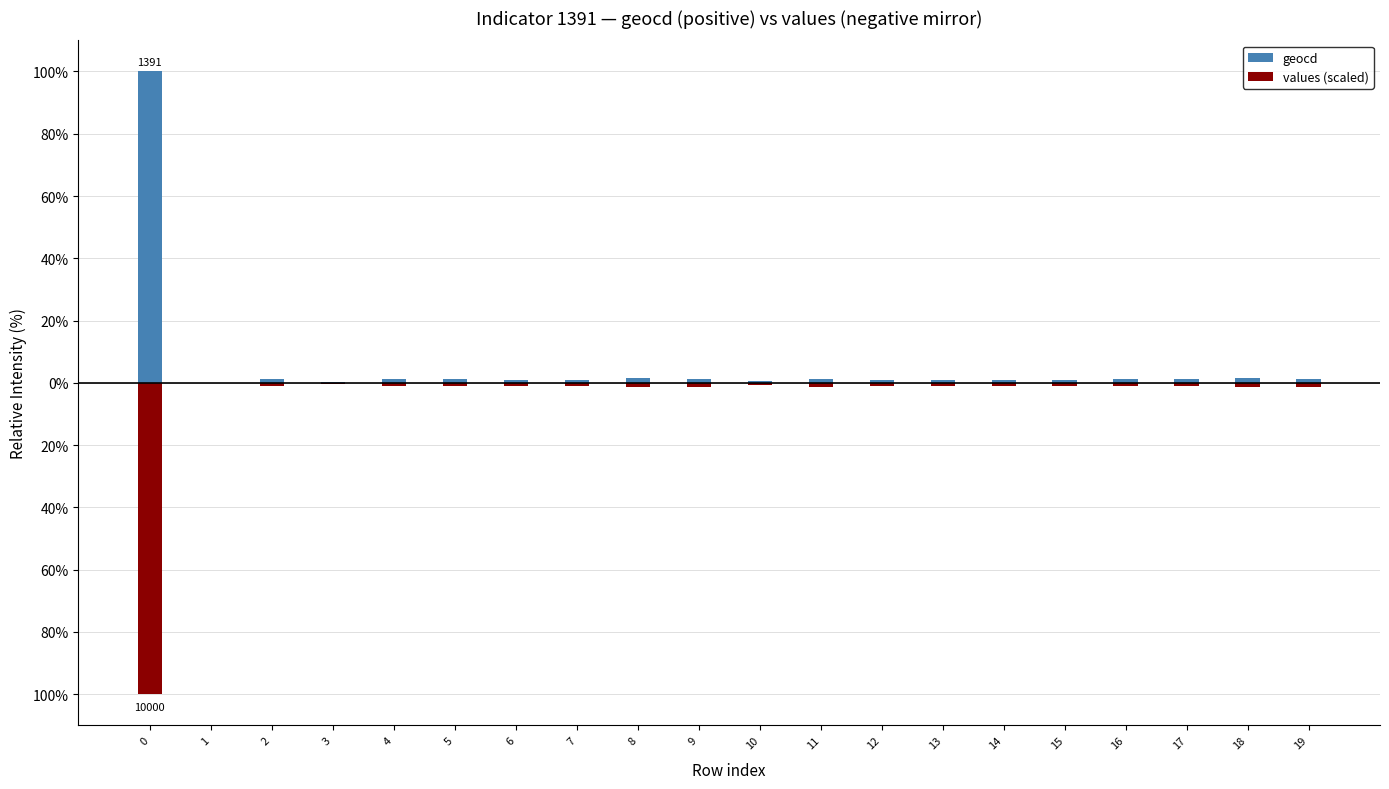

At which category is the sum across all series the highest?

3